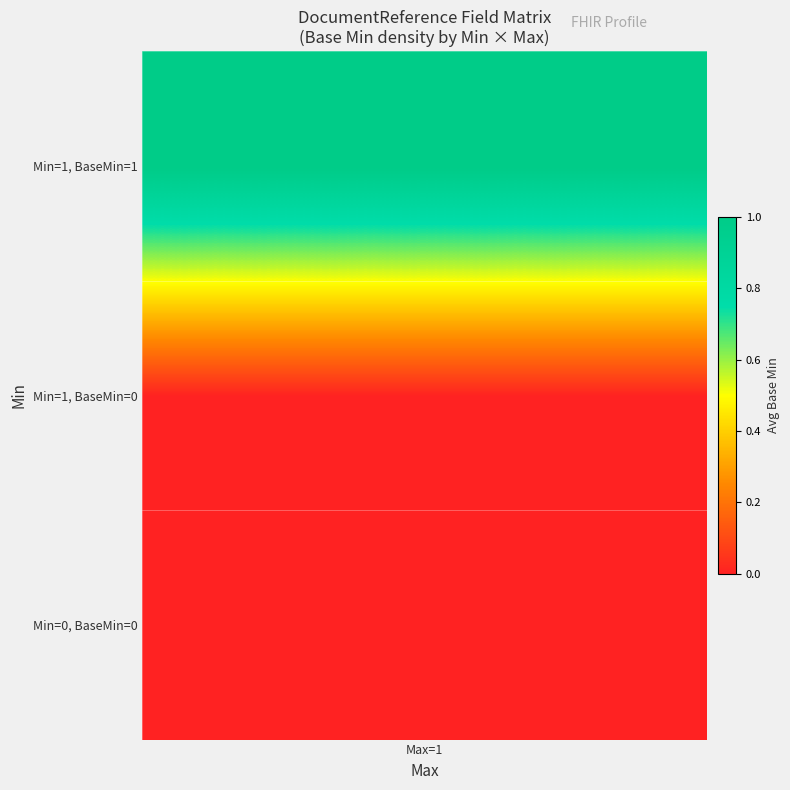

Is it true that the value at 2_3 is 1?

False